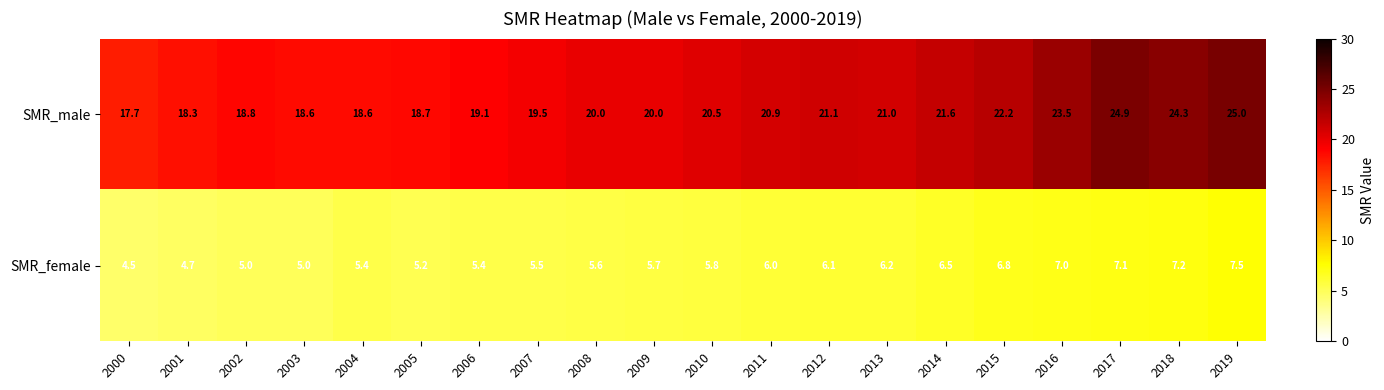

At 2018, list the series in order from largest to smallest.

SMR_male, SMR_female